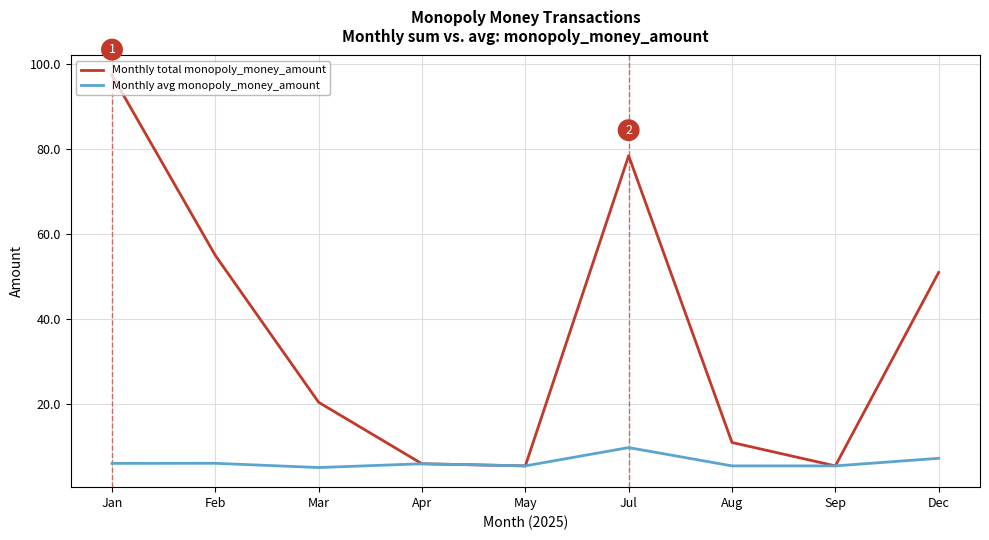

Which category has the highest value in the Monthly total monopoly_money_amount series?

Jan